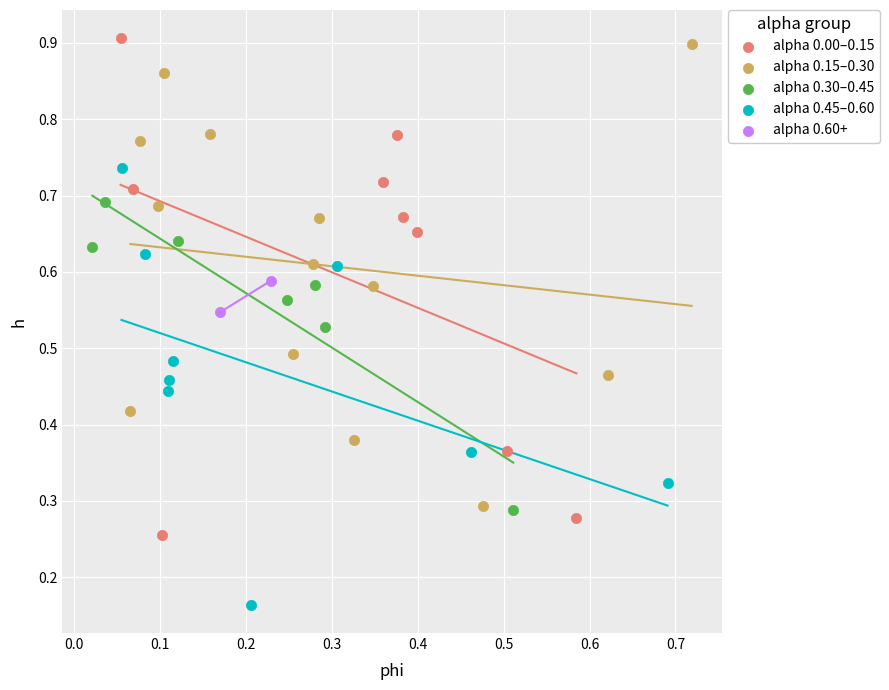

Which series contains the lowest Y value?

alpha 0.45–0.60